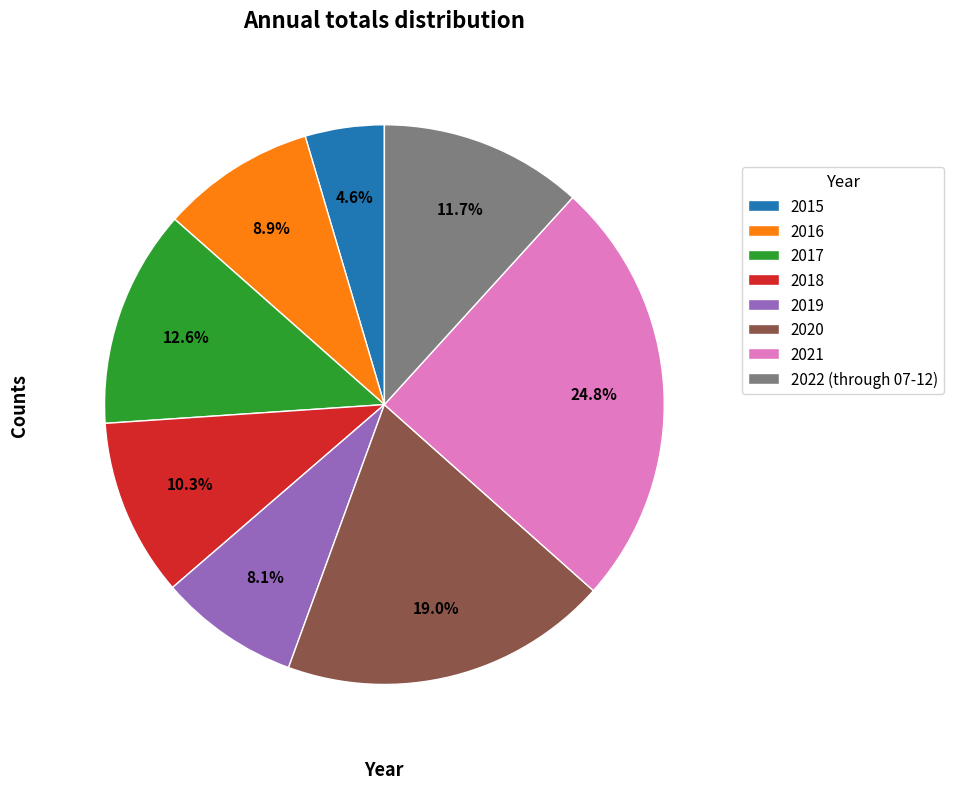

Which has a higher value, 2017 or 2018?

2017